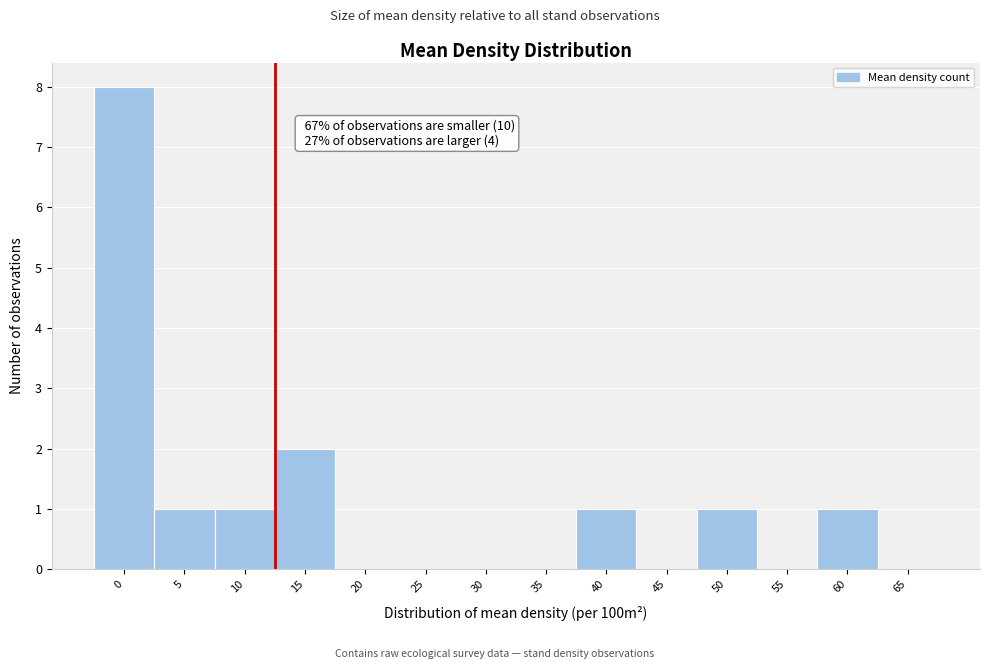

Reading left to right, list all the values displayed in this chart.

0=8	5=1	10=1	15=2	20=0	25=0	30=0	35=0	40=1	45=0	50=1	55=0	60=1	65=0